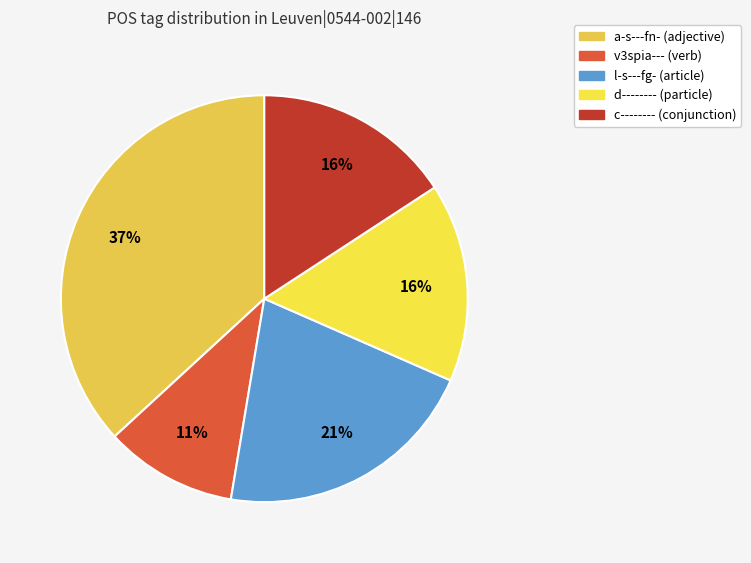

To the nearest percent, what is the average slice percentage?

20%